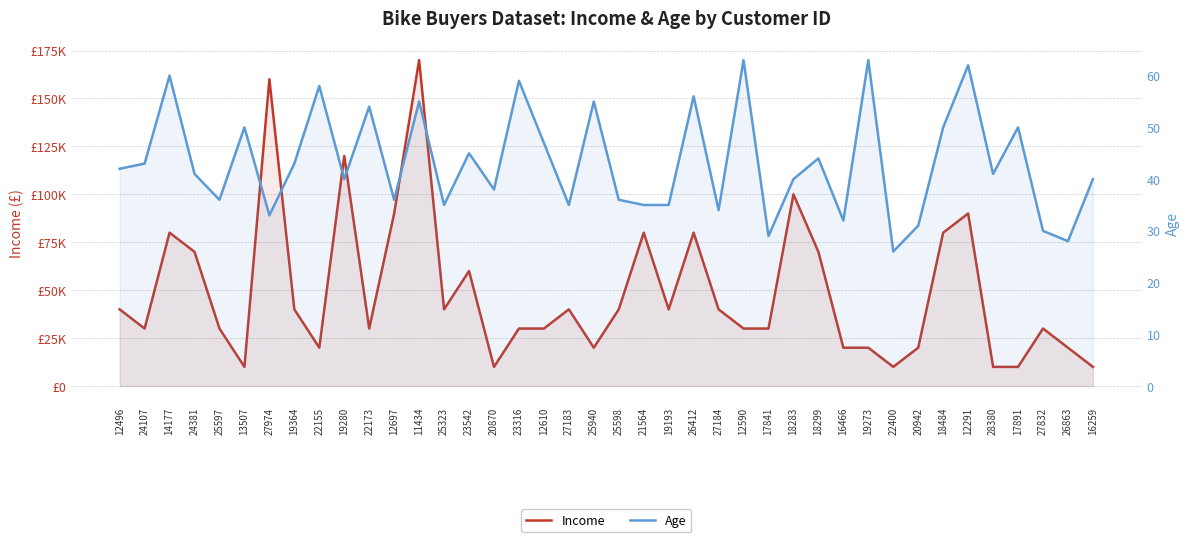

Reading left to right, what are all the values shown in this chart?

Income: 40000	30000	80000	70000	30000	10000	160000	40000	20000	120000	30000	90000	170000	40000	60000	10000	30000	30000	40000	20000	40000	80000	40000	80000	40000	30000	30000	100000	70000	20000	20000	10000	20000	80000	90000	10000	10000	30000	20000	10000
Age: 42	43	60	41	36	50	33	43	58	40	54	36	55	35	45	38	59	47	35	55	36	35	35	56	34	63	29	40	44	32	63	26	31	50	62	41	50	30	28	40